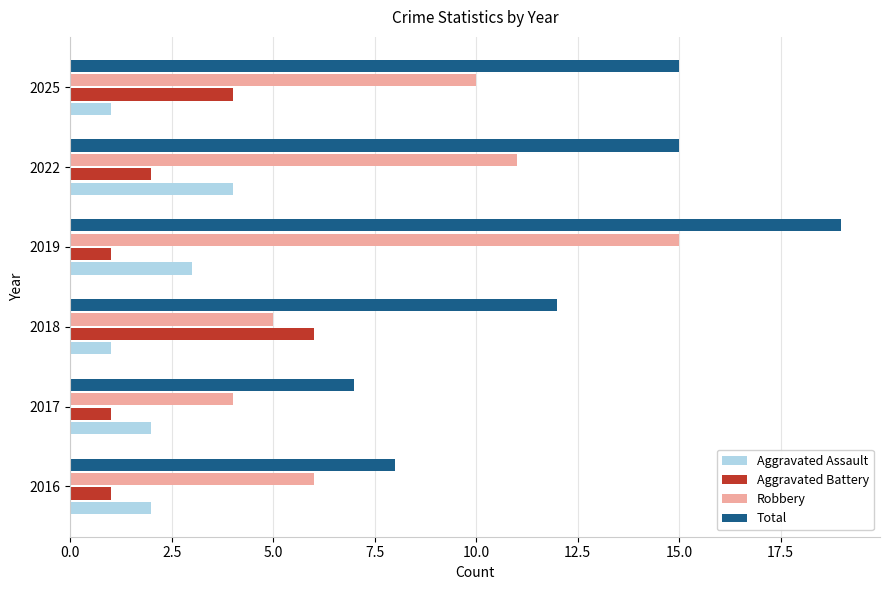

True or false: Total has a value of 27 at 2022.

False